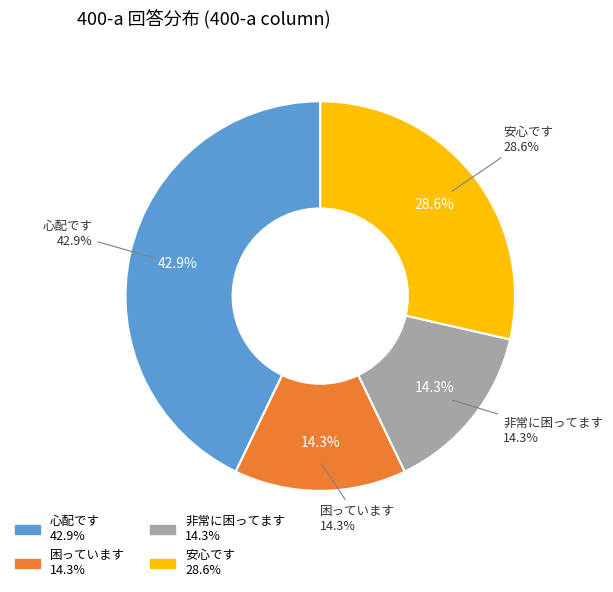

How many slices are in this pie chart?

4